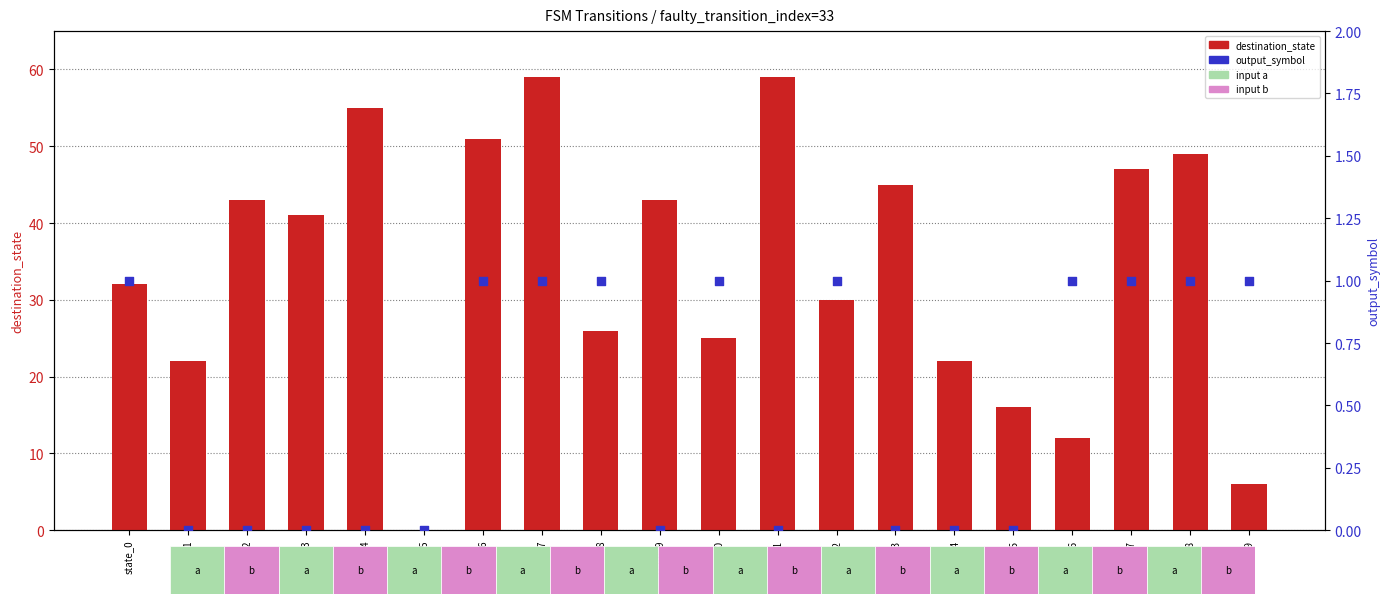

What are all the series names shown in the legend?

destination_state, output_symbol